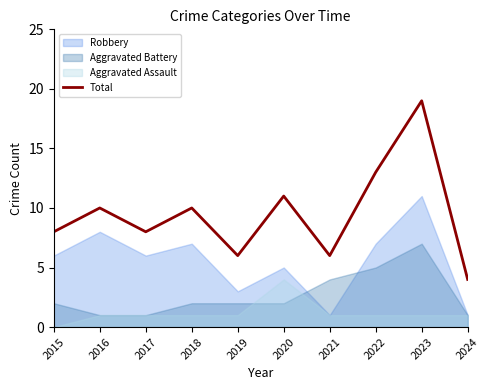

Count the number of values greater than 10.

3